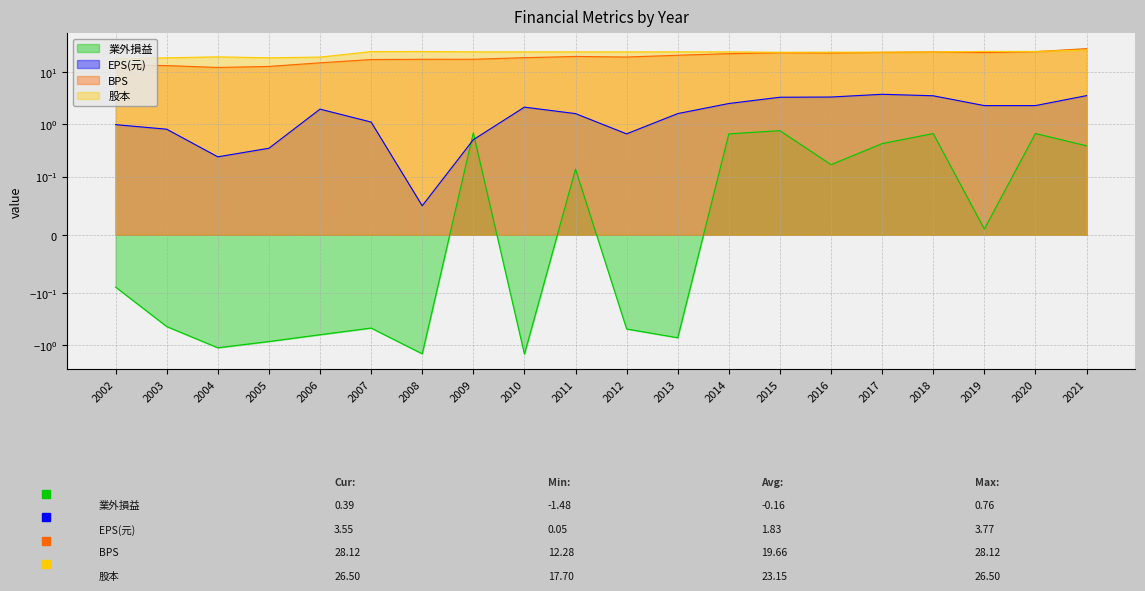

True or false: EPS(元) has more than 0 interior local peaks.

True